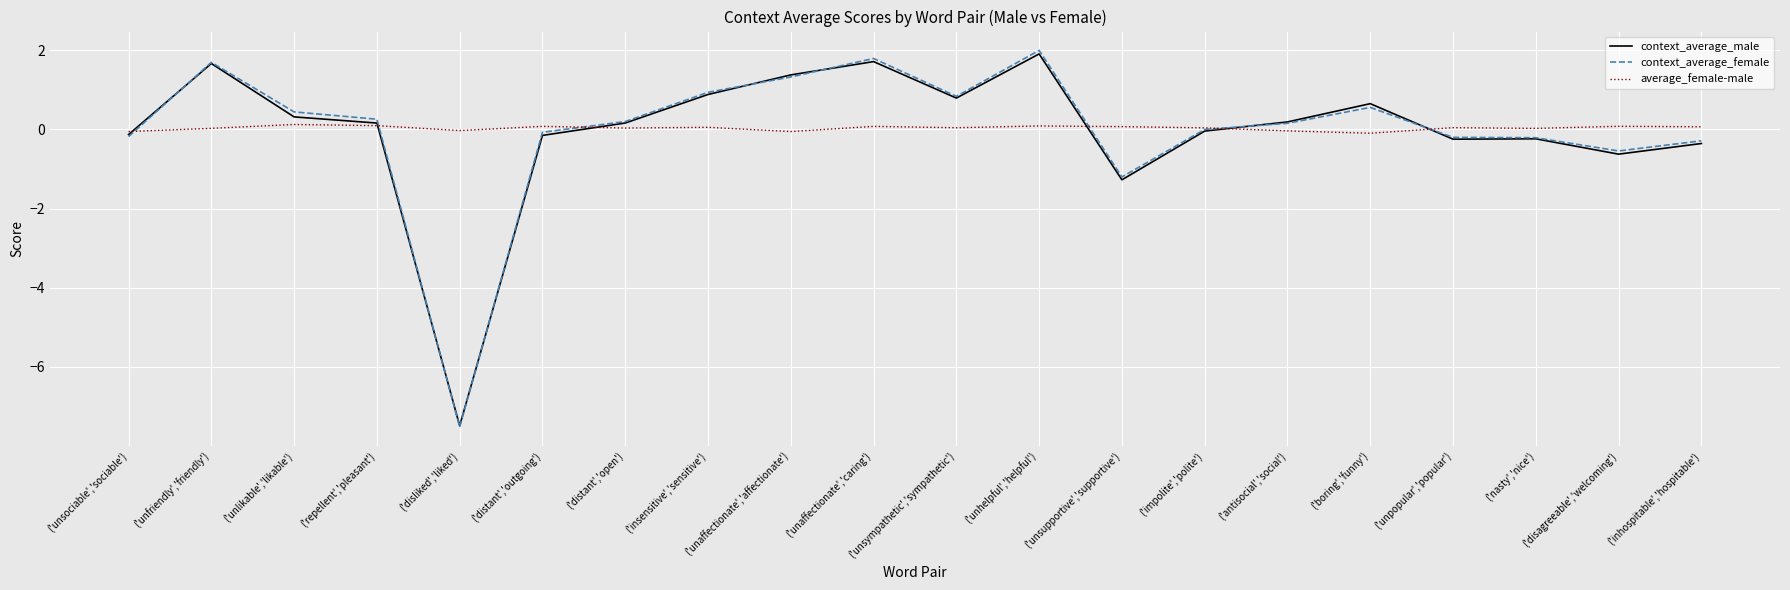

Which series has the largest range (max minus min)?

context_average_female